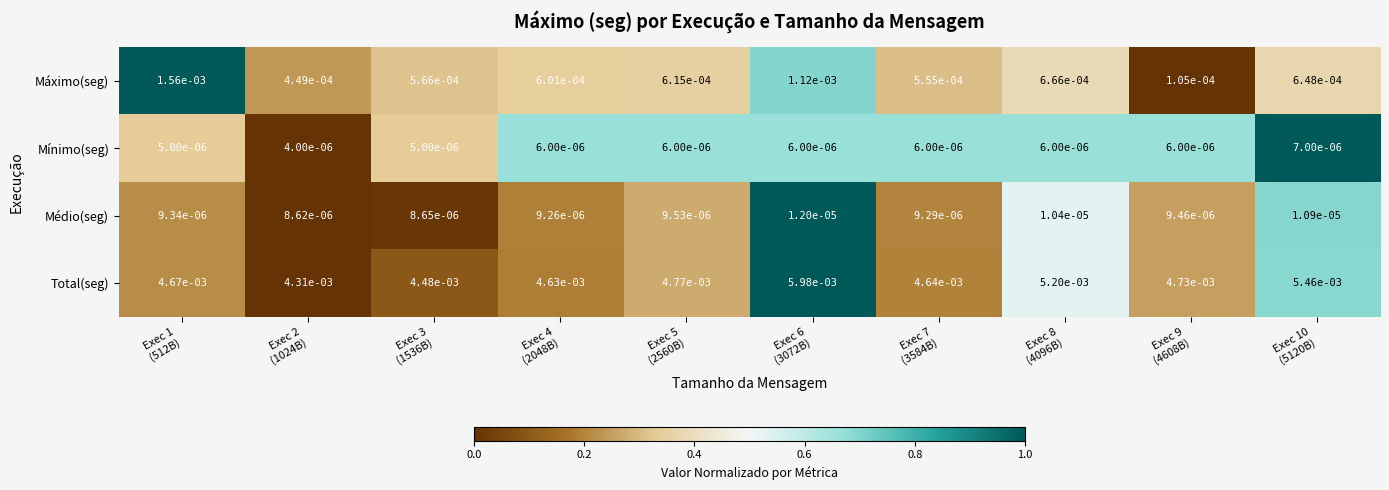

Which series has the largest total across all categories?

Total(seg)